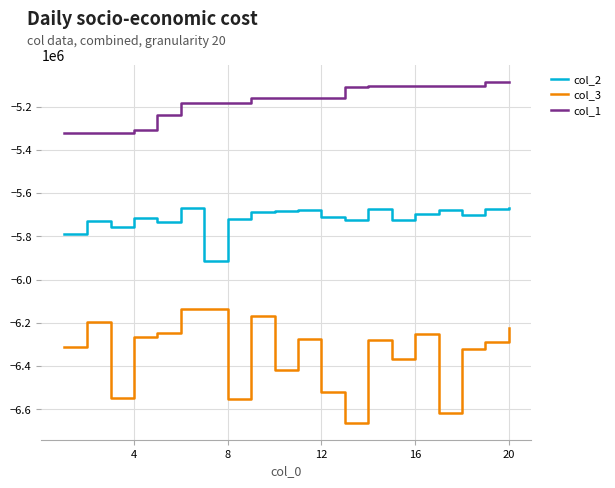

True or false: col_2 and col_1 cross at least once.

False